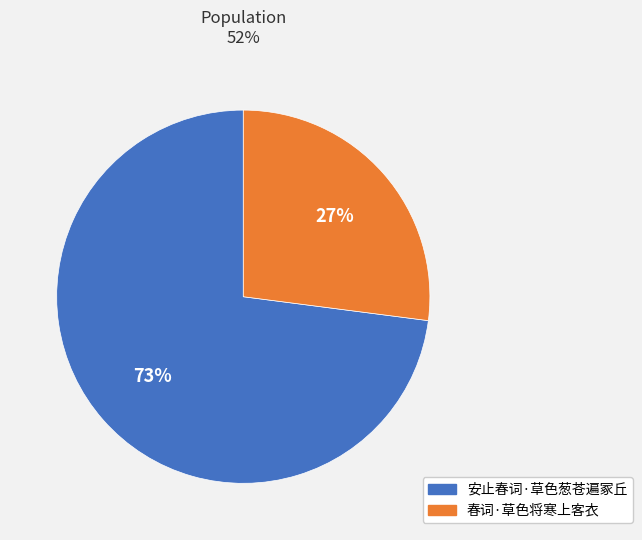

Which slice is the smallest?

春词·草色将寒上客衣